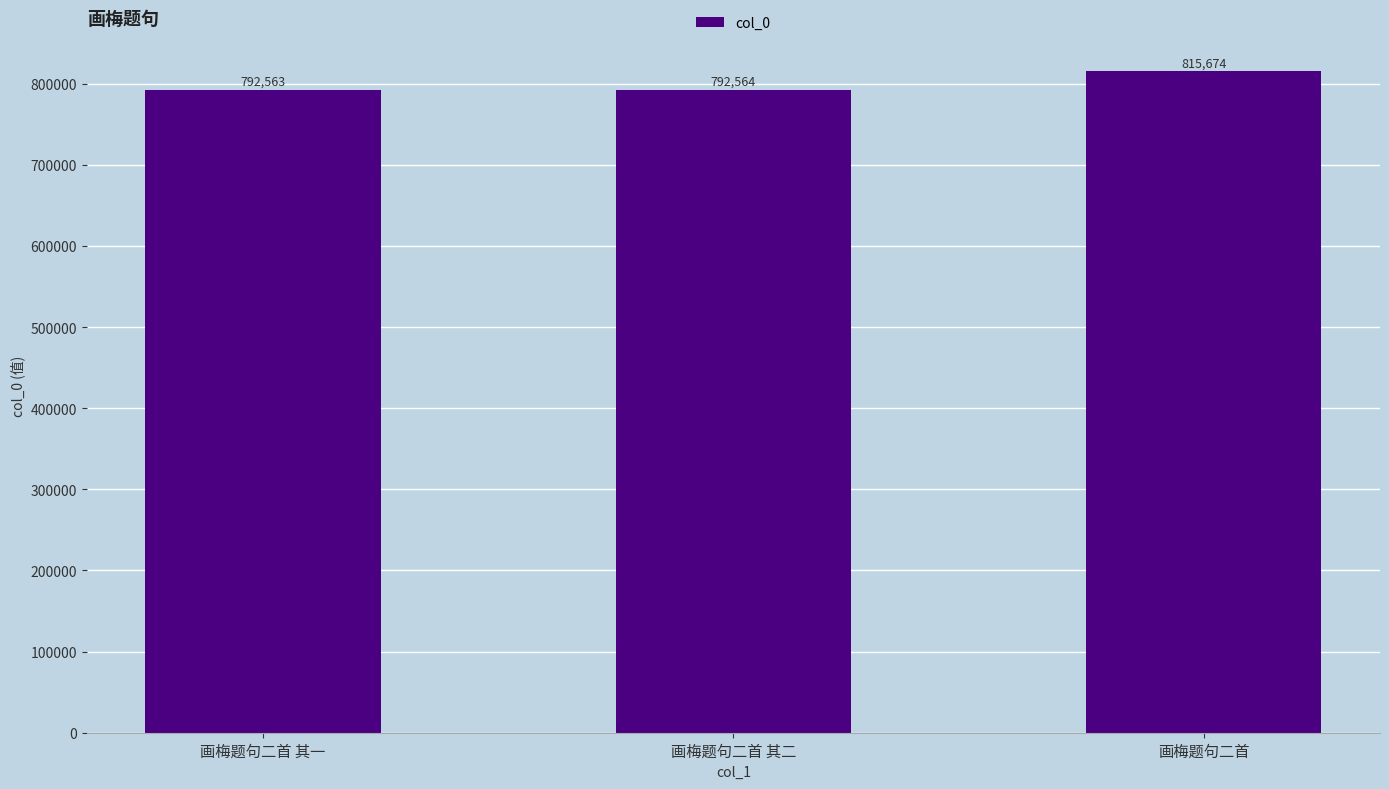

List the labels in order of value, smallest first.

画梅题句二首 其一, 画梅题句二首 其二, 画梅题句二首